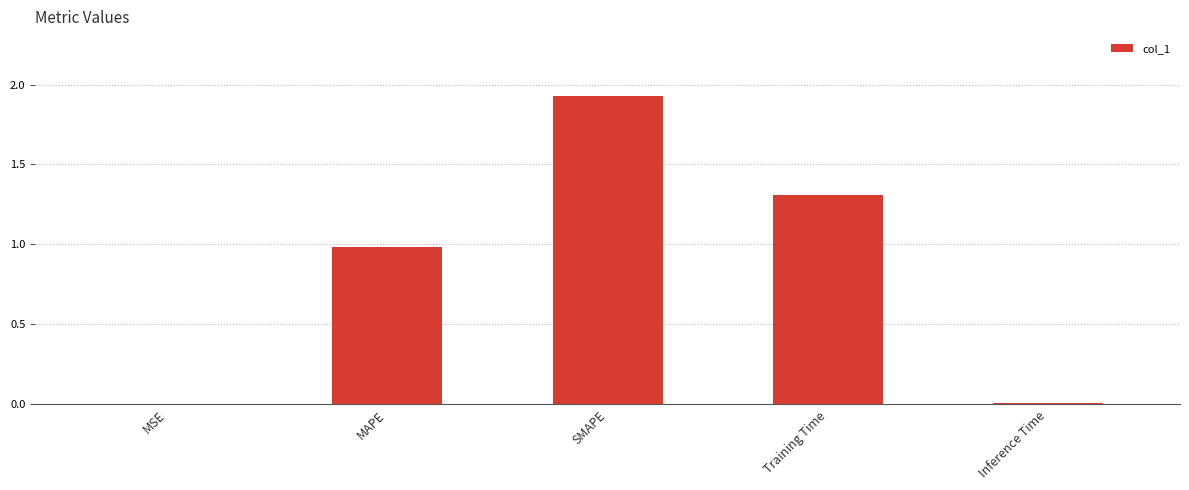

True or false: the data shows 1.7 at Training Time.

False